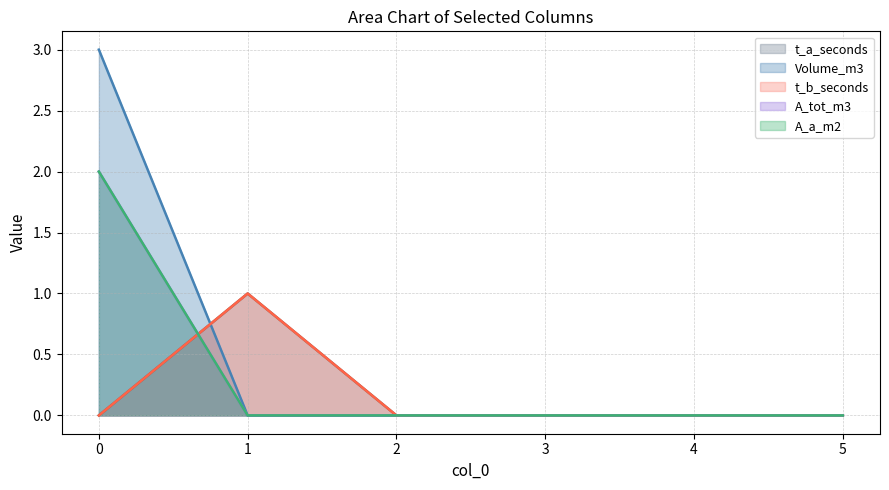

True or false: t_a_seconds has a value of 0 at 1.

False